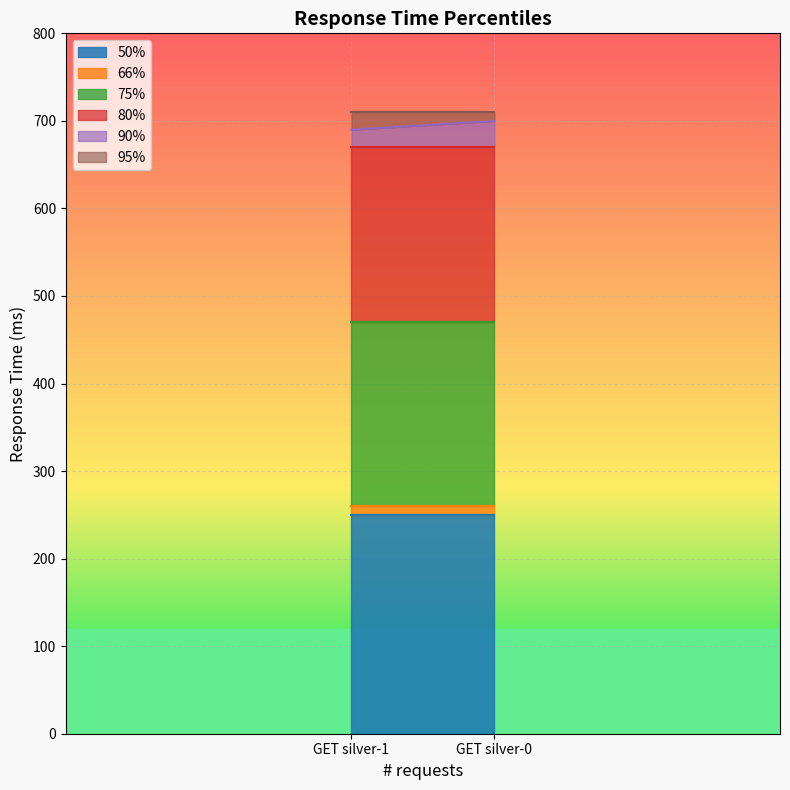

What is the average value of the 95% series?

710